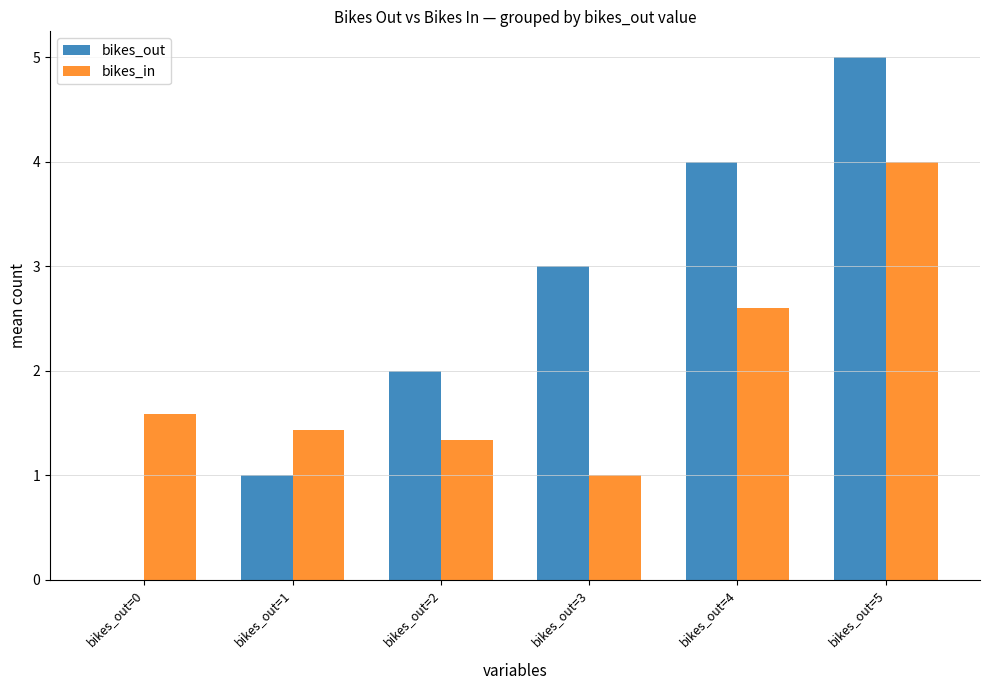

What are all the series names shown in the legend?

bikes_out, bikes_in